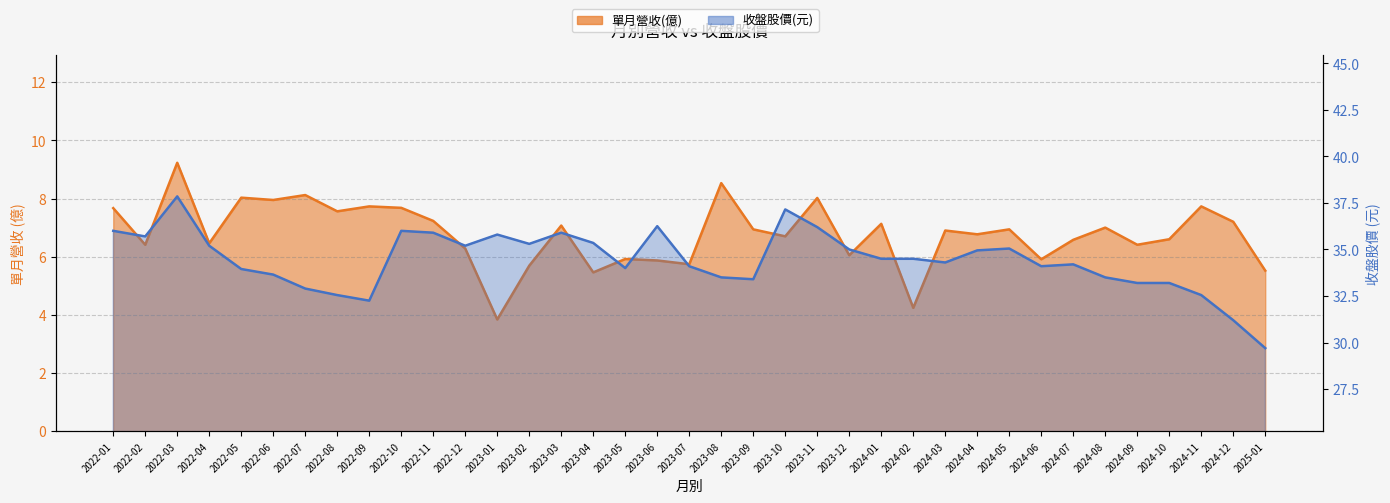

True or false: 收盤股價(元) has more than 0 interior local peaks.

True